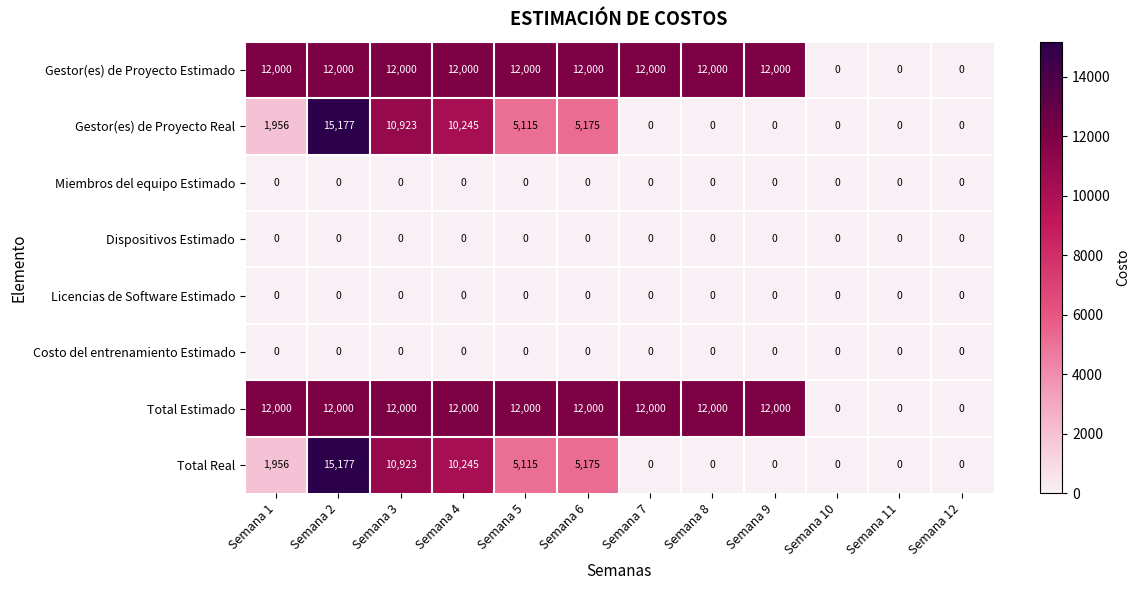

What is the difference between the highest and lowest values at Semana 4?

12000